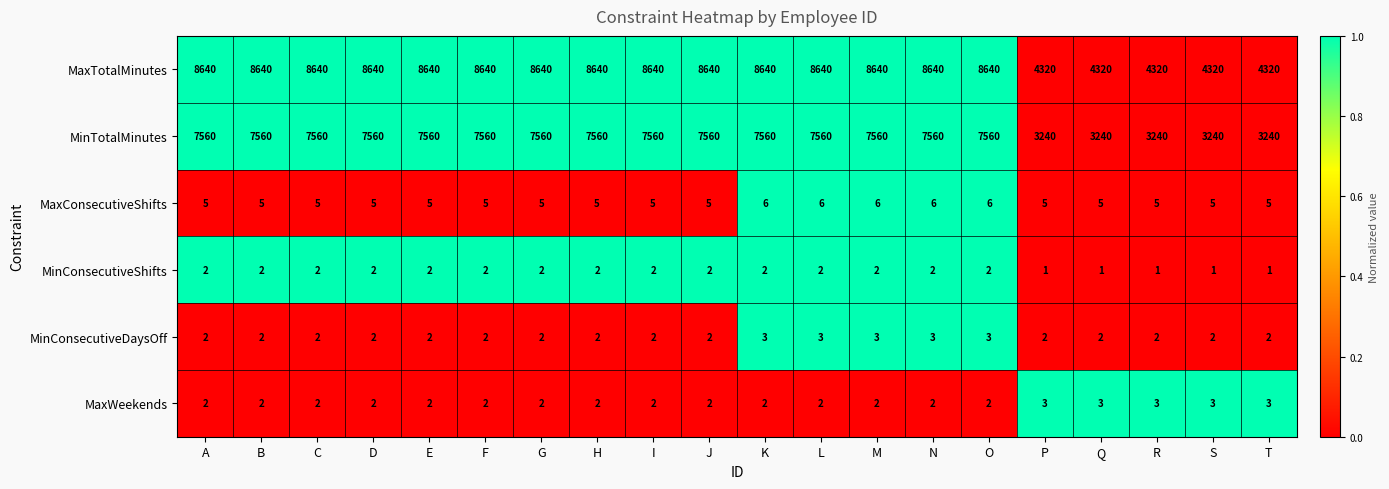

What is the sum of all MaxConsecutiveShifts values?

105